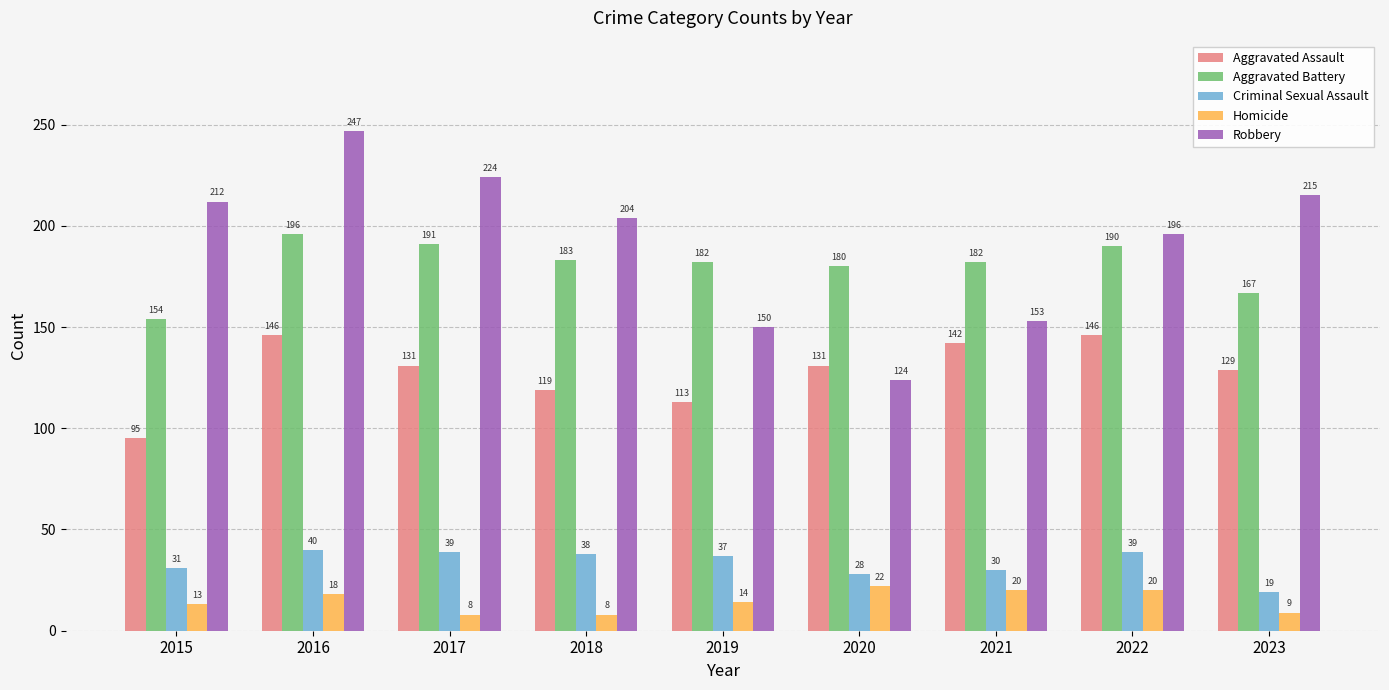

At which category does the chart reach its peak across all series?

2016